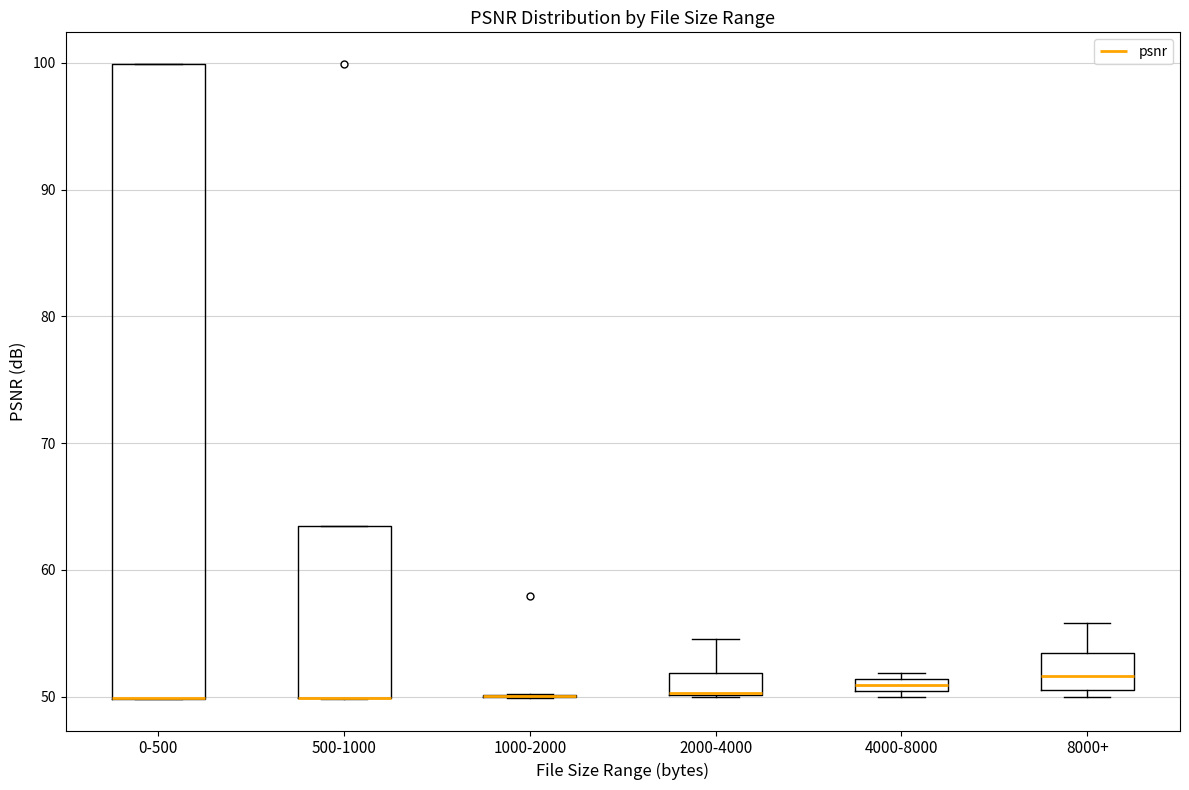

Where is the upper edge of the box for 500-1000 on the y-axis? The values are not printed on the chart, so give them approximately, as read against the axis.

63